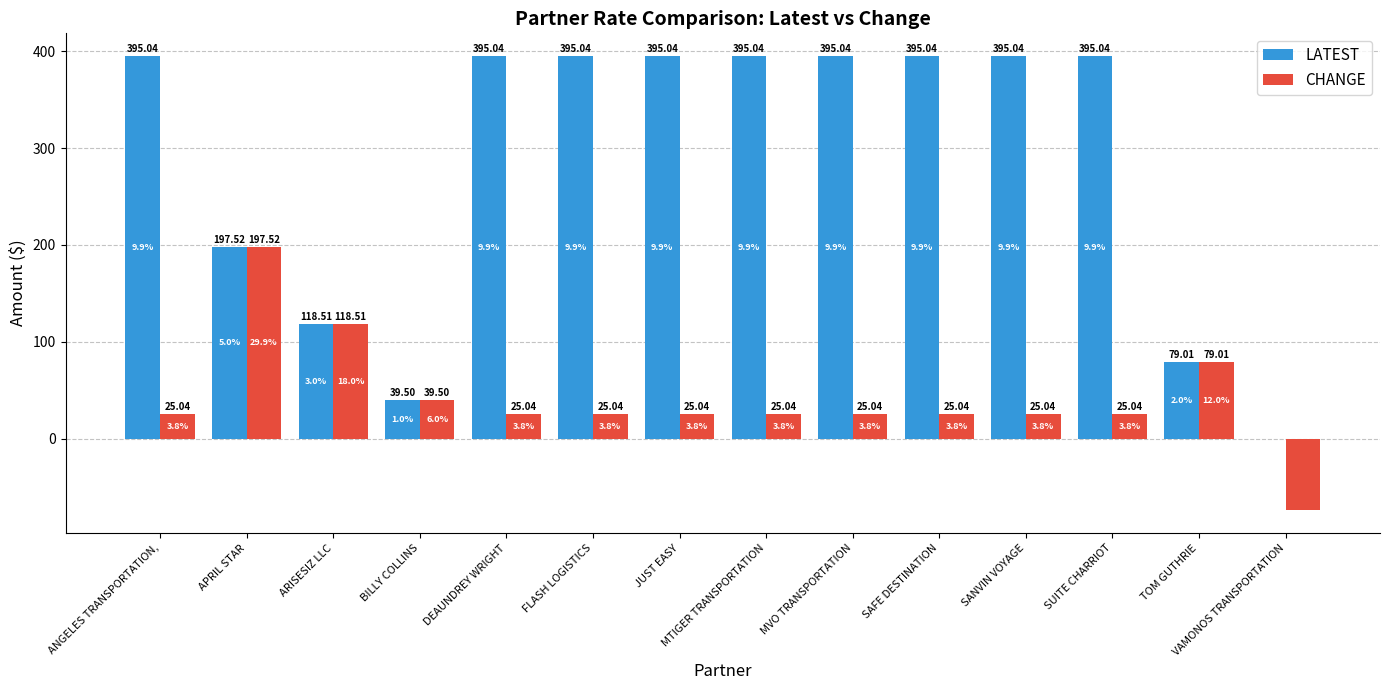

Which series has the largest range (max minus min)?

LATEST